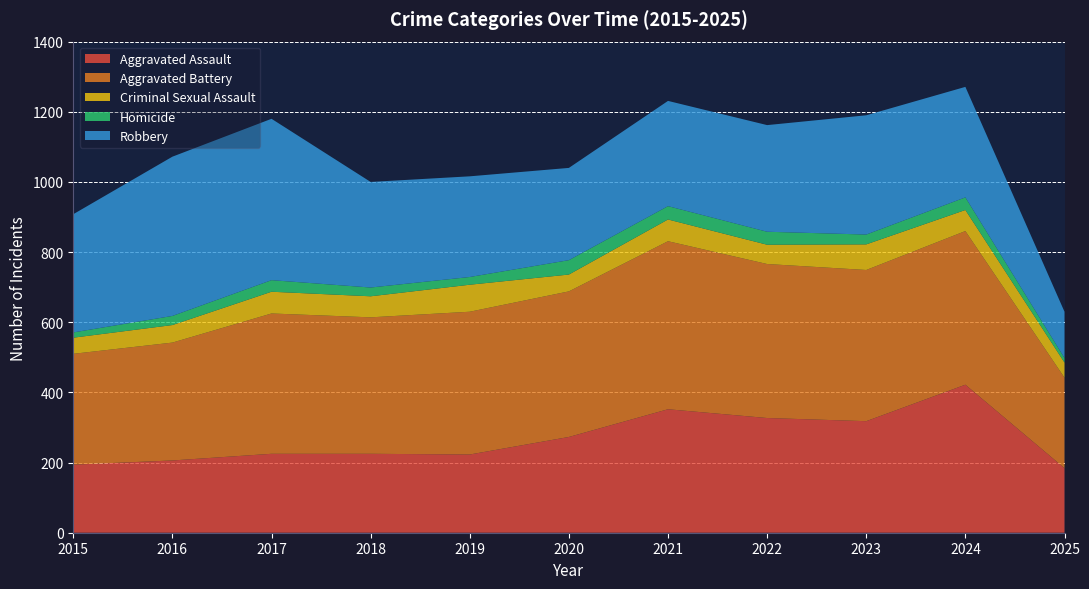

Reading left to right, transcribe all the data shown in this chart.

Aggravated Assault: 194	206	225	225	223	273	352	327	318	422	184
Aggravated Battery: 316	336	400	389	407	415	479	439	431	438	258
Criminal Sexual Assault: 46	50	62	60	77	48	62	55	73	60	43
Homicide: 15	26	33	25	22	41	38	37	28	36	13
Robbery: 337	454	460	301	287	263	300	304	340	315	132